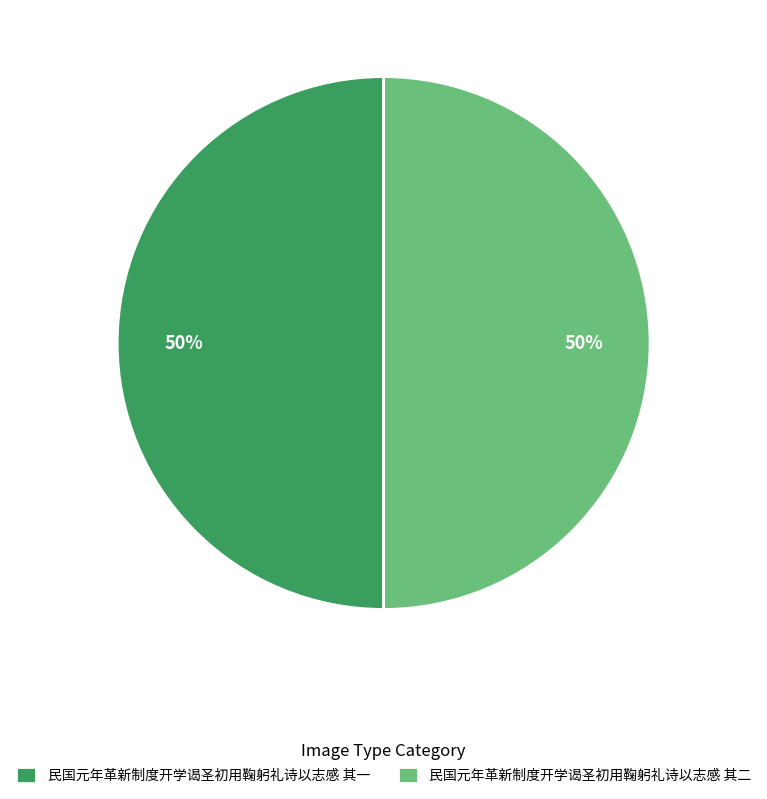

True or false: 民国元年革新制度开学谒圣初用鞠躬礼诗以志感 其二 accounts for 40% of the total.

False